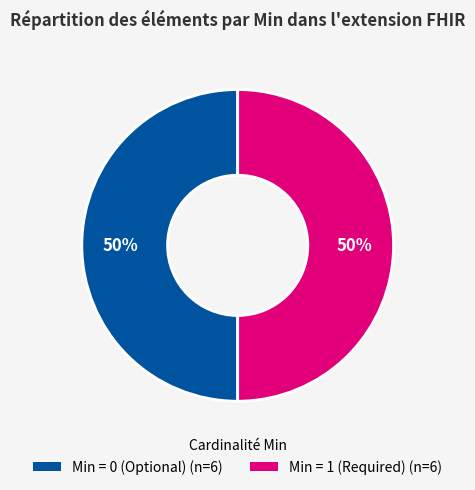

Count the number of slices in the pie.

2